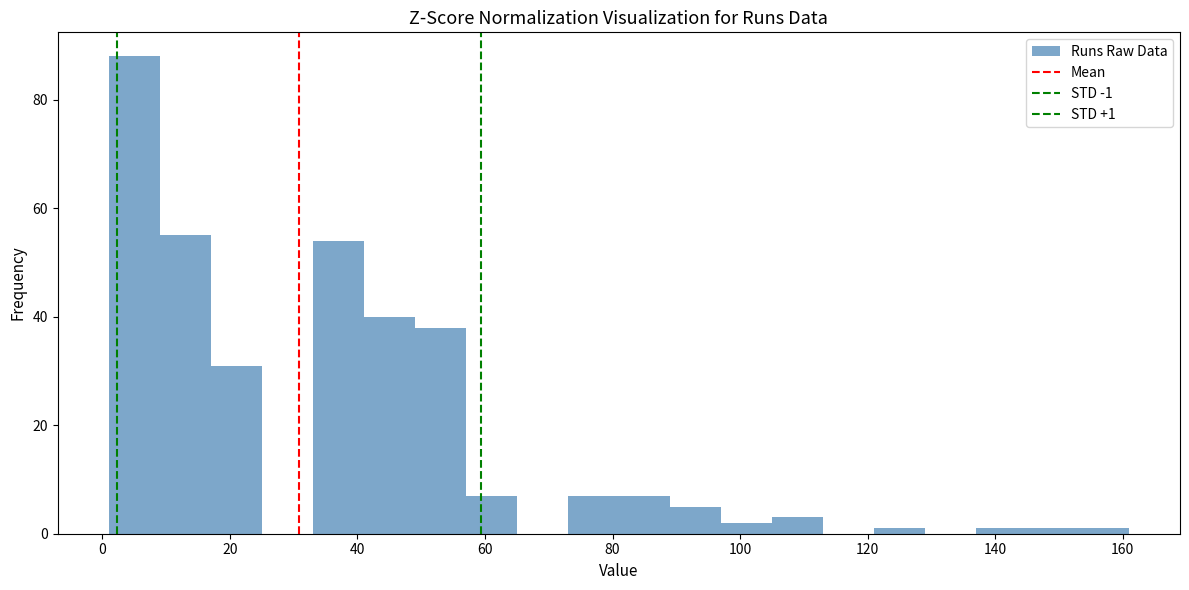

Which range on the x-axis has the tallest bar?

1 to 9